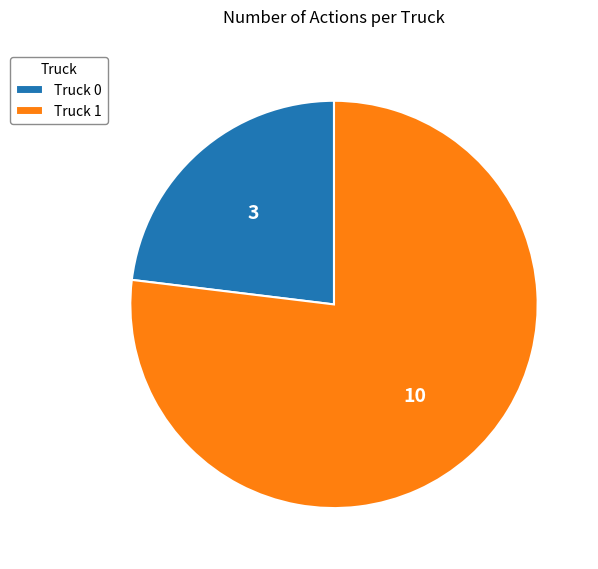

Which category has the smallest portion of the pie?

Truck 0